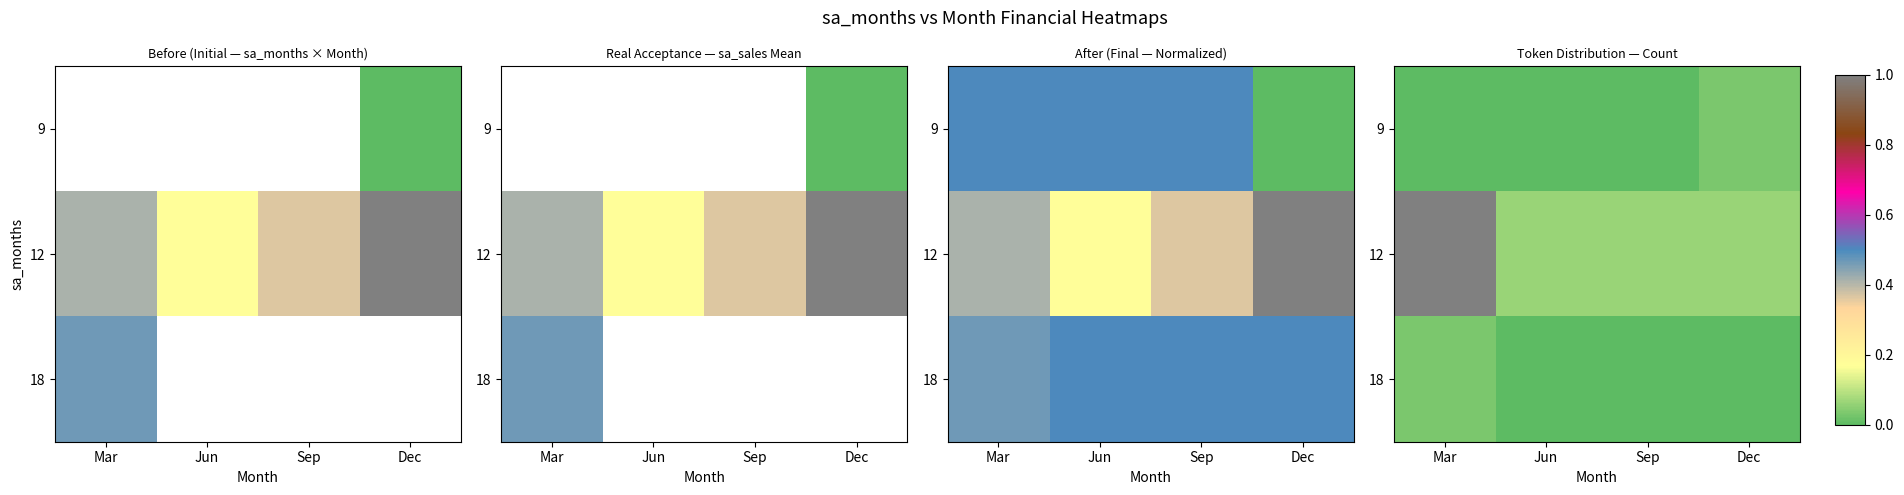

Is it true that 9 equals 0.0 at Dec?

True